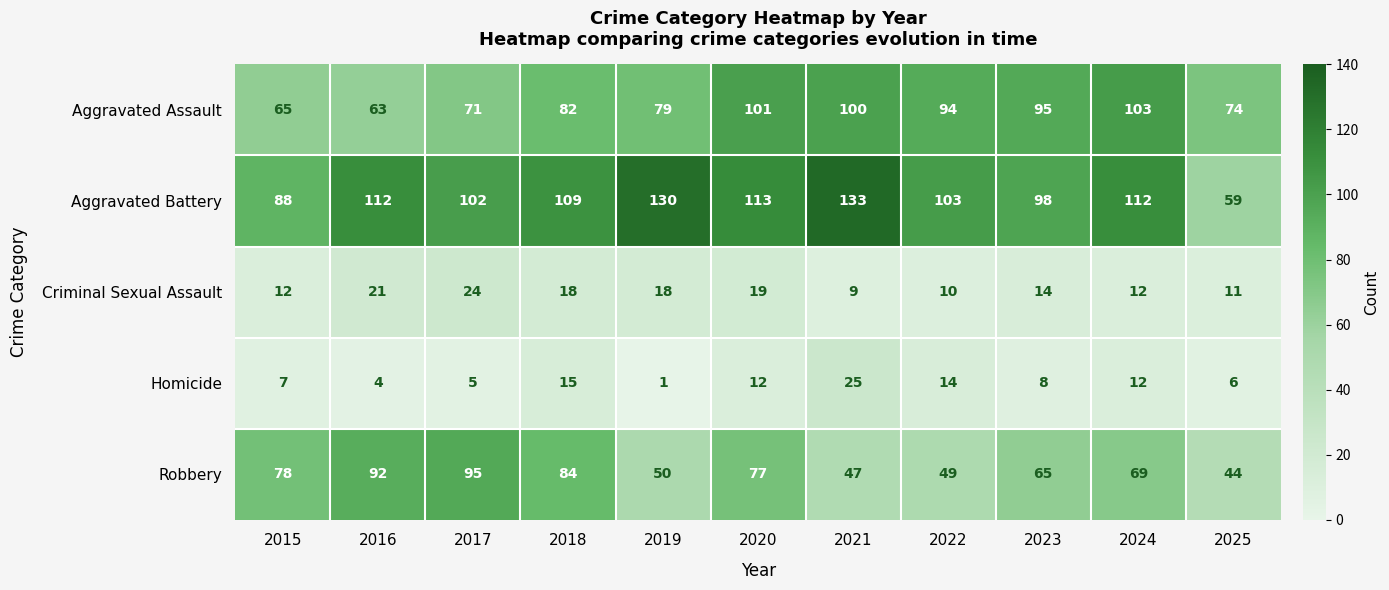

At which category is the sum across all series the highest?

2020